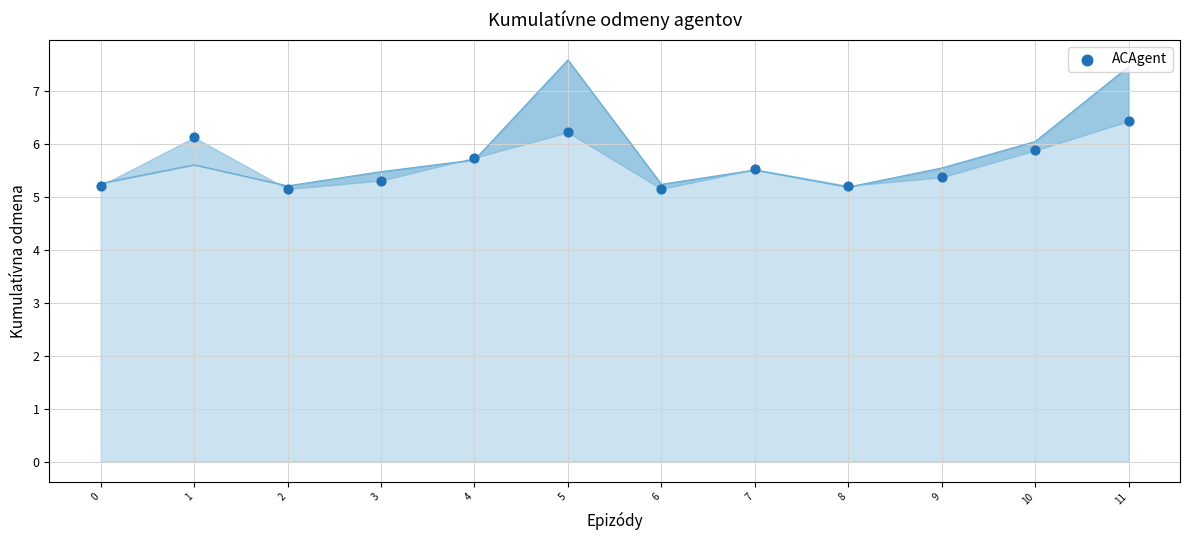

At how many categories does at least one series exceed 5?

12